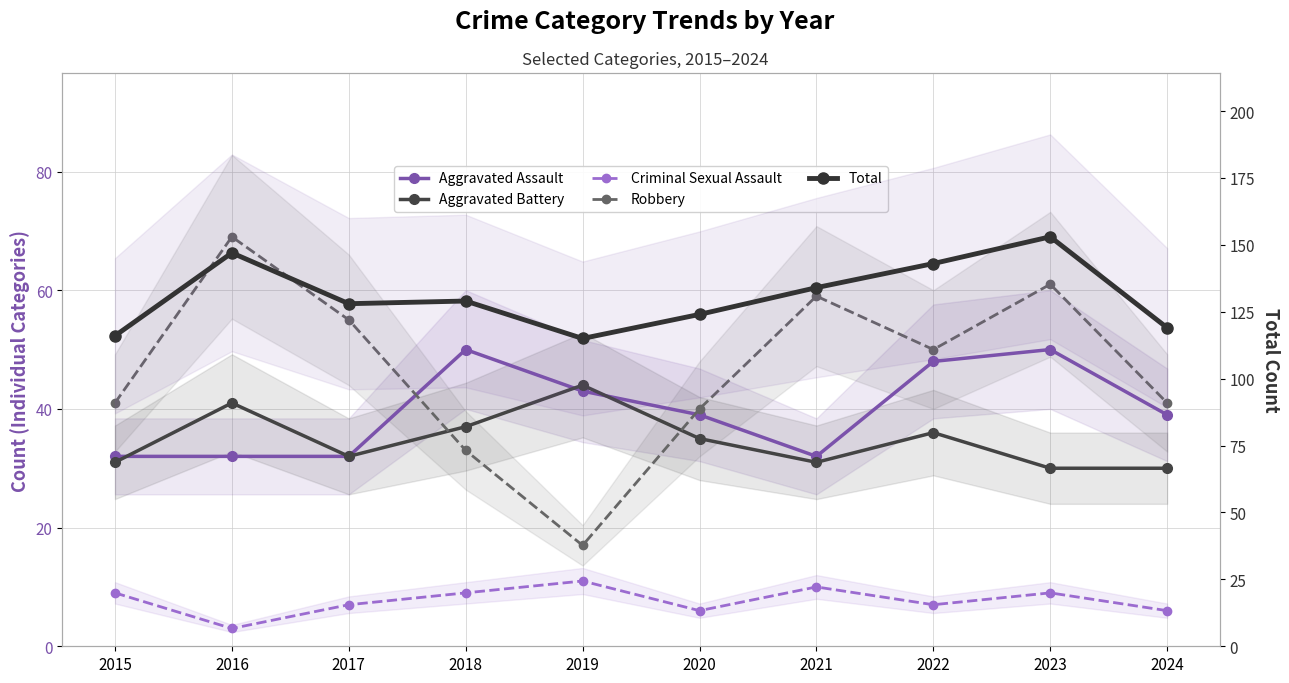

What is the lowest value of the Criminal Sexual Assault series?

3